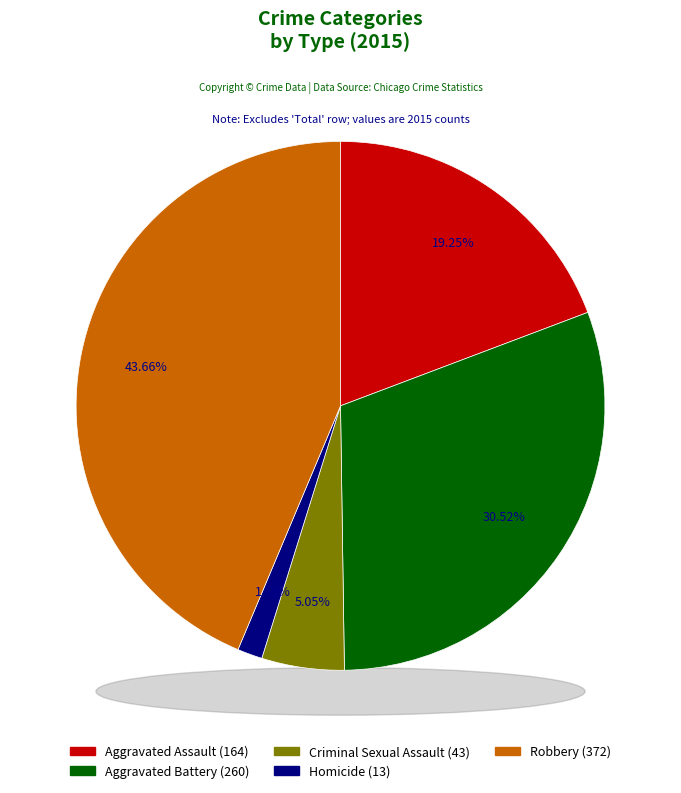

The Criminal Sexual Assault slice represents 1% of the pie. True or false?

False